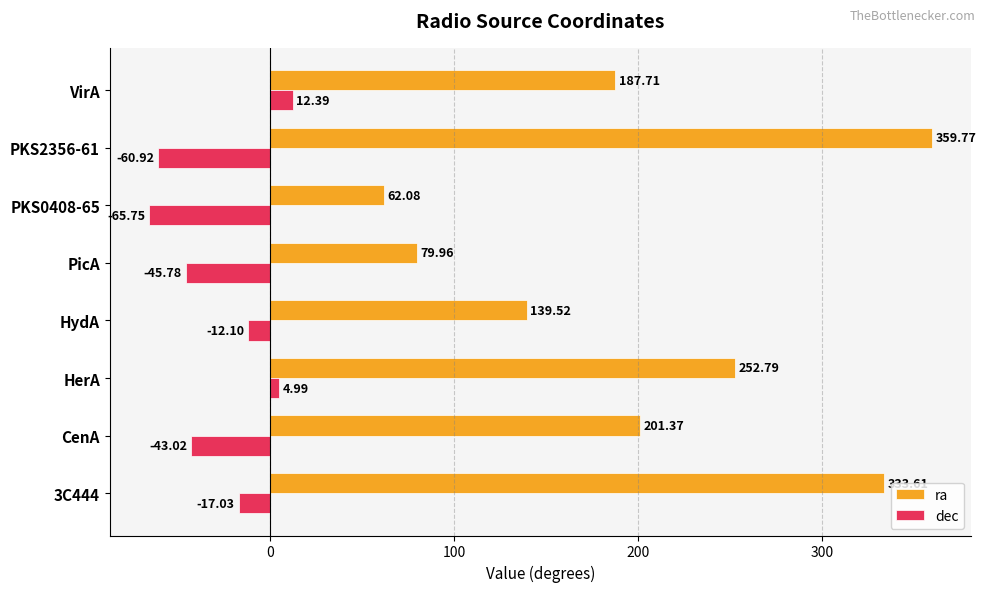

What is the difference between the highest and lowest values at PicA?

125.7